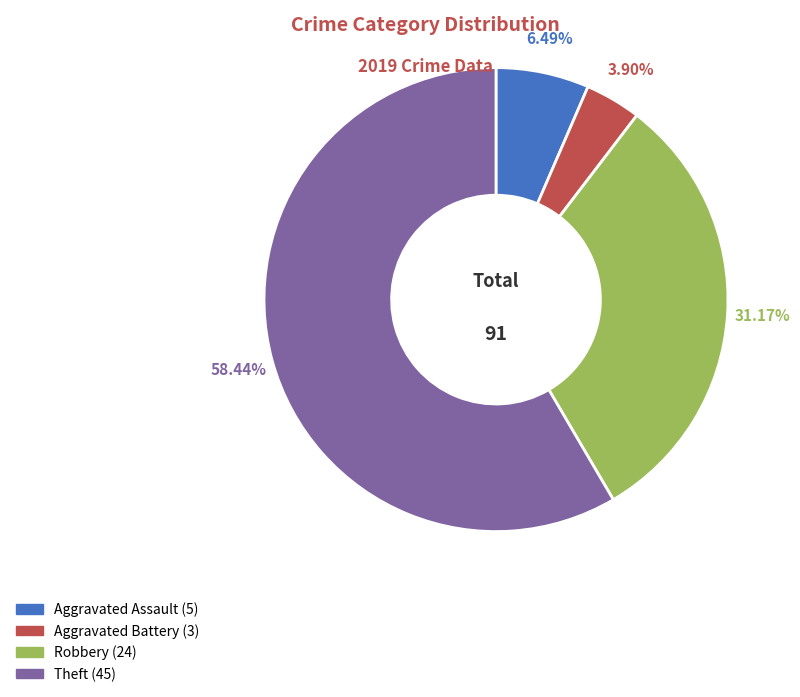

Is Aggravated Battery the majority of the pie?

No